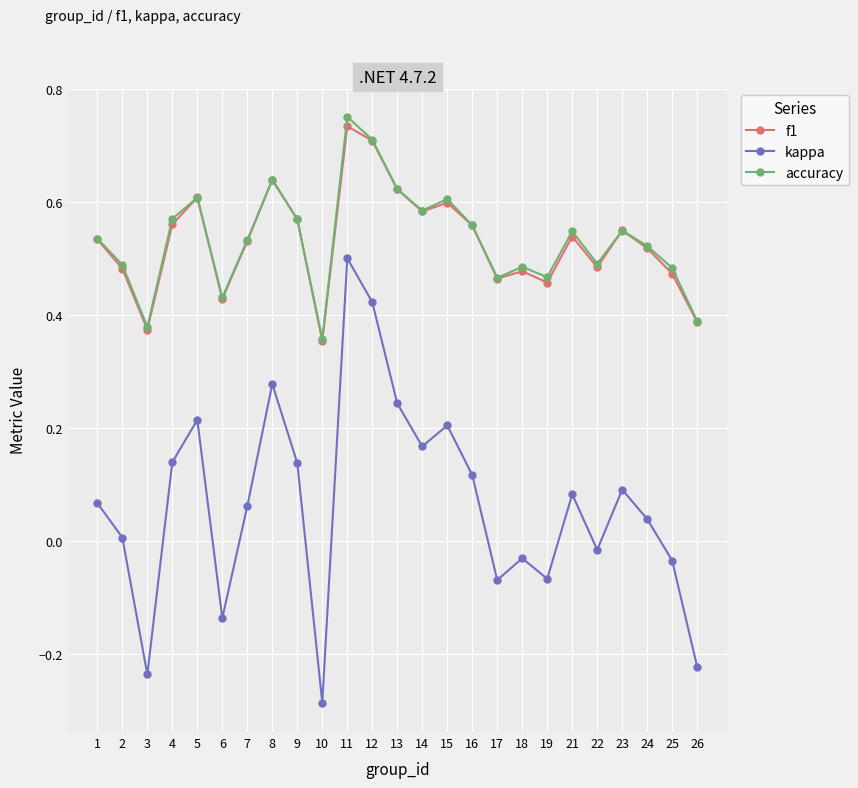

Where is the first local maximum for f1?

5